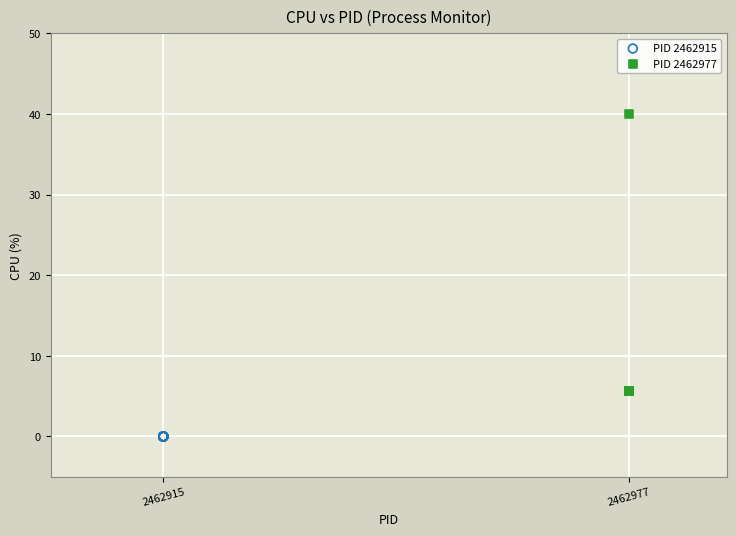

What are all the series names shown in the legend?

PID 2462915, PID 2462977